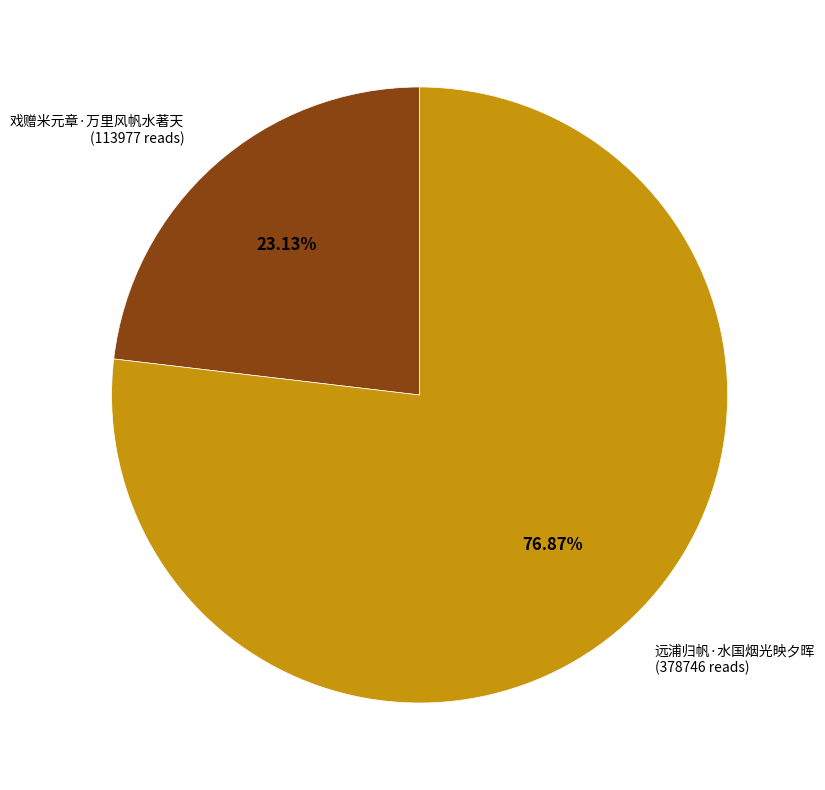

Between 戏赠米元章·万里风帆水著天 and 远浦归帆·水国烟光映夕晖, which is larger?

远浦归帆·水国烟光映夕晖